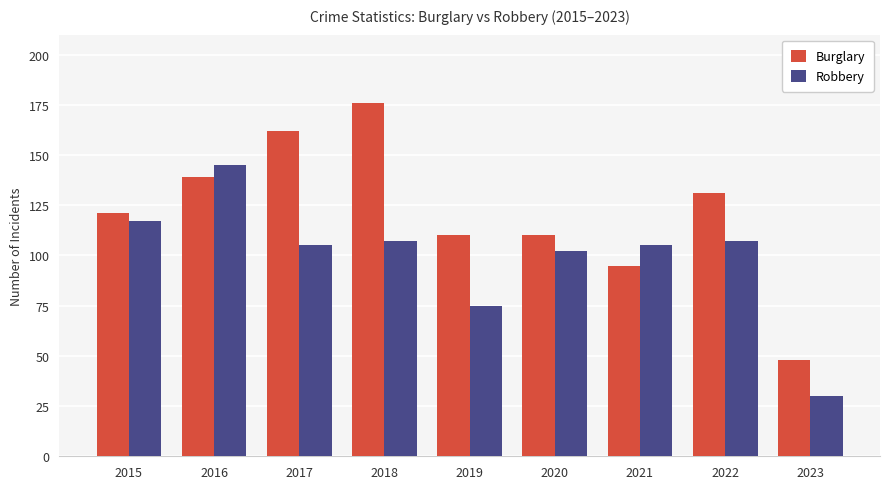

Which series has the widest spread of values?

Burglary